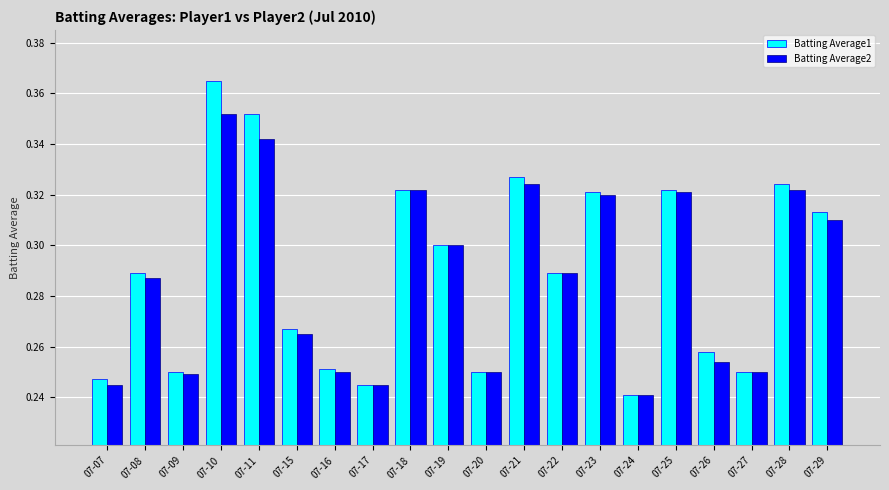

Which series has the largest total across all categories?

Batting Average1